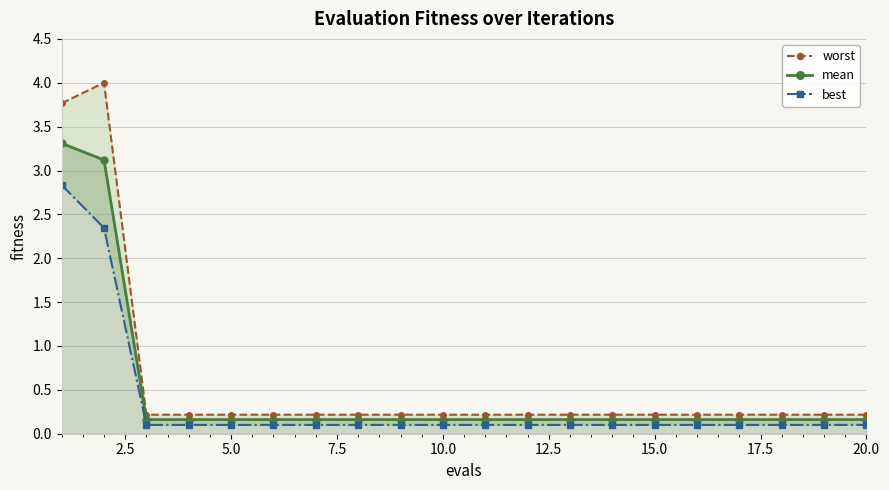

What is the highest value of the mean series?

3.3